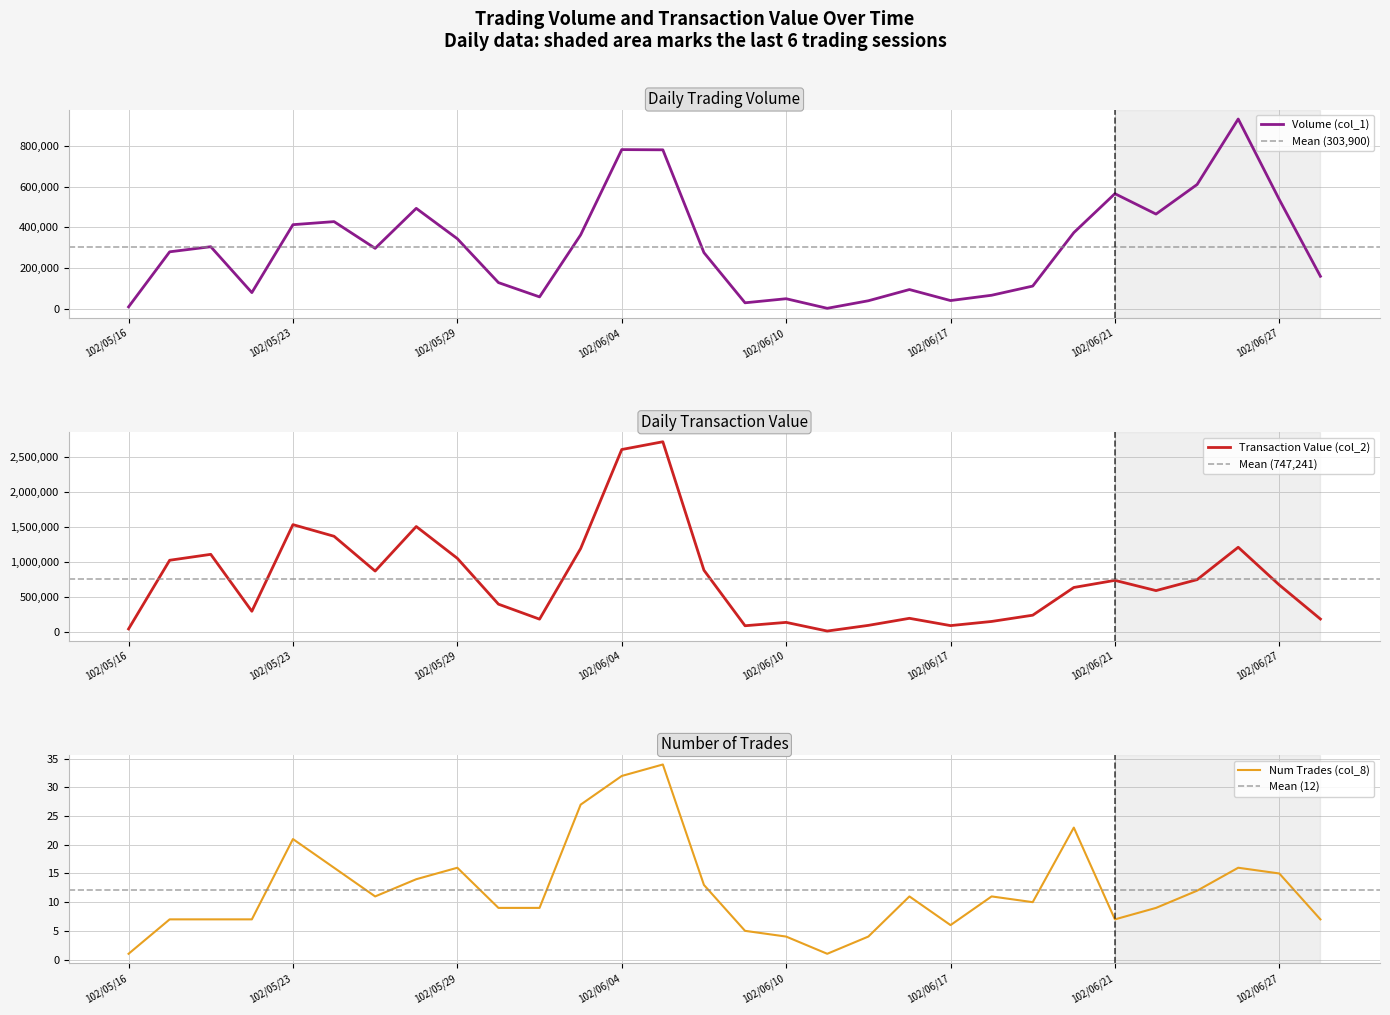

What is the highest value of the Num Trades (col_8) series?

34